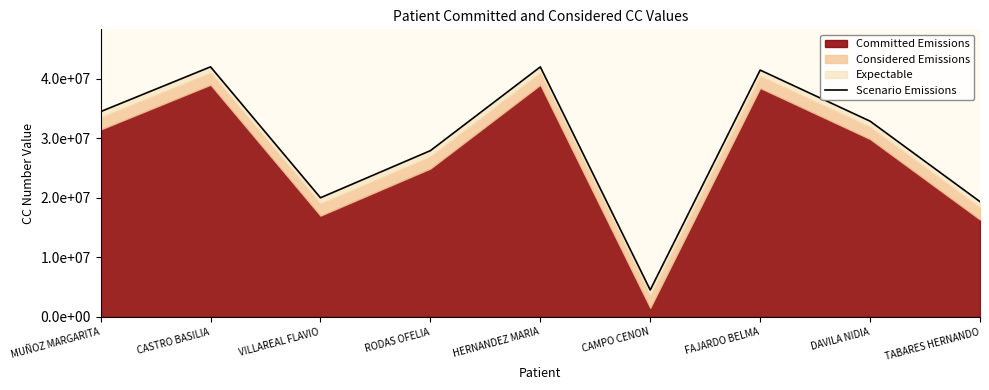

What is the greatest value displayed?

41987872